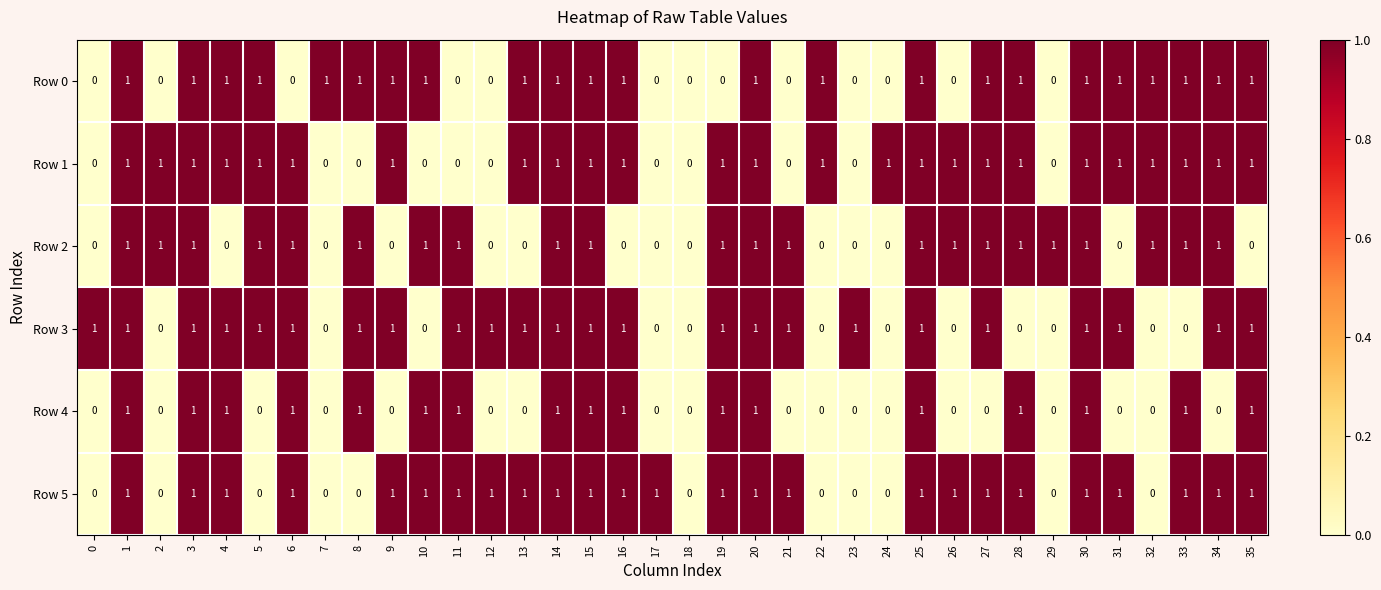

The value of Row 4 at 28 is 0. True or false?

False